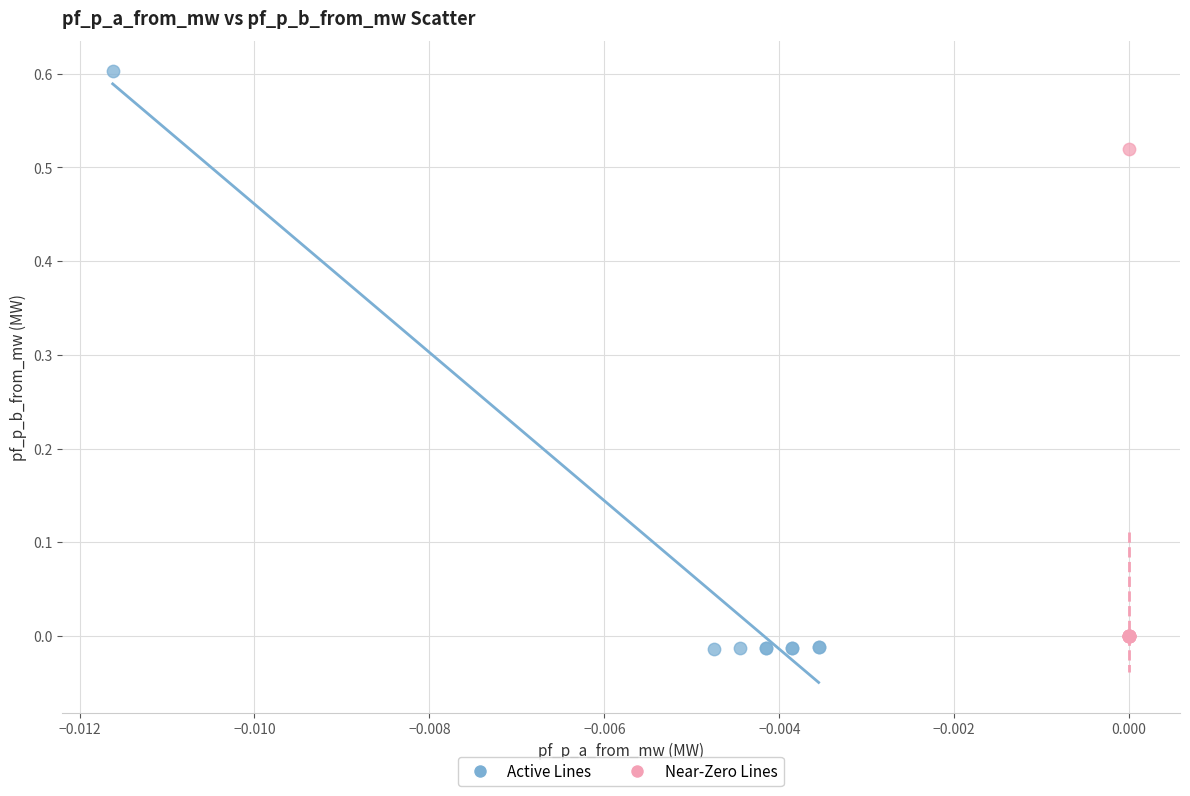

Which series reaches the maximum Y coordinate?

Active Lines